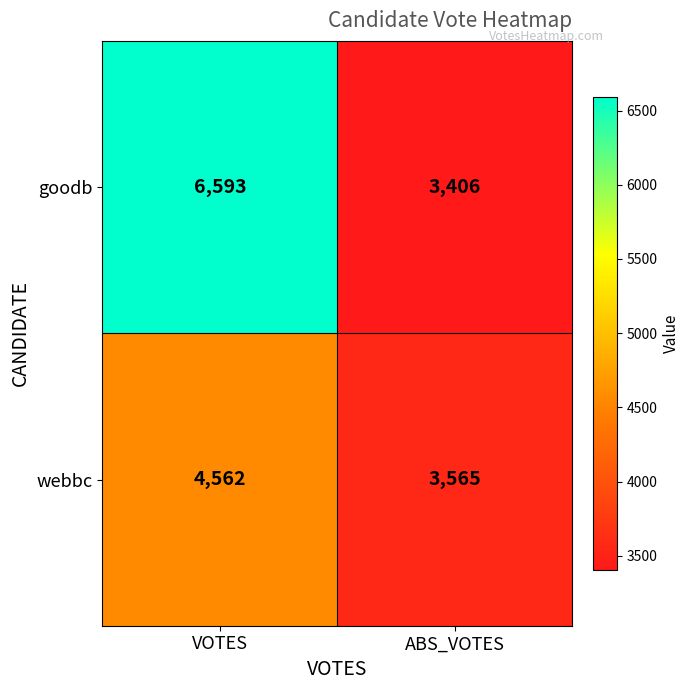

Count the number of categories in the chart.

2